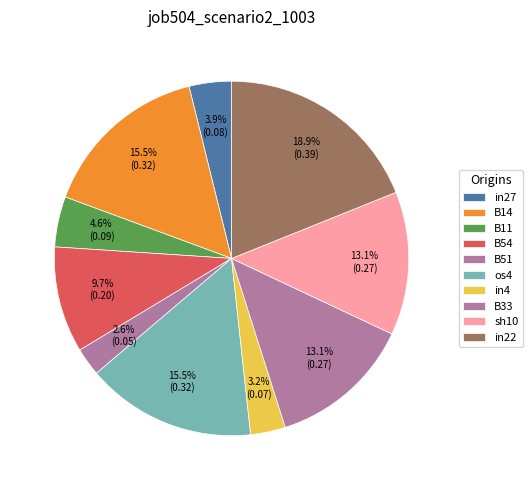

What is the smallest slice in the pie chart?

B51